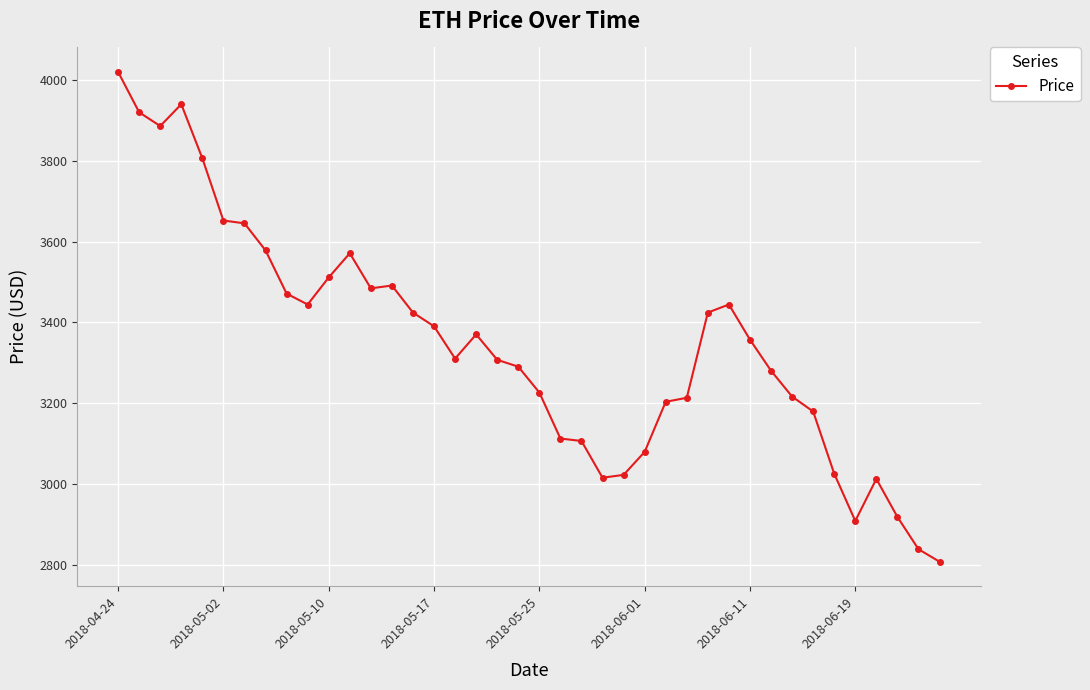

What is the average value?

3347